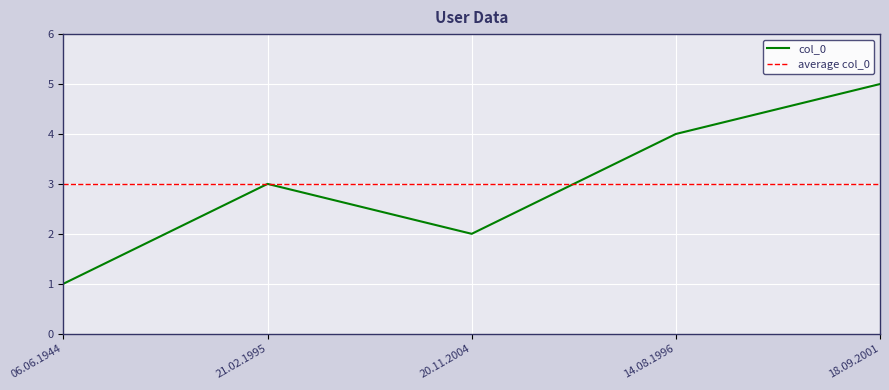

List the labels in order of value, largest first.

18.09.2001, 14.08.1996, 21.02.1995, 20.11.2004, 06.06.1944